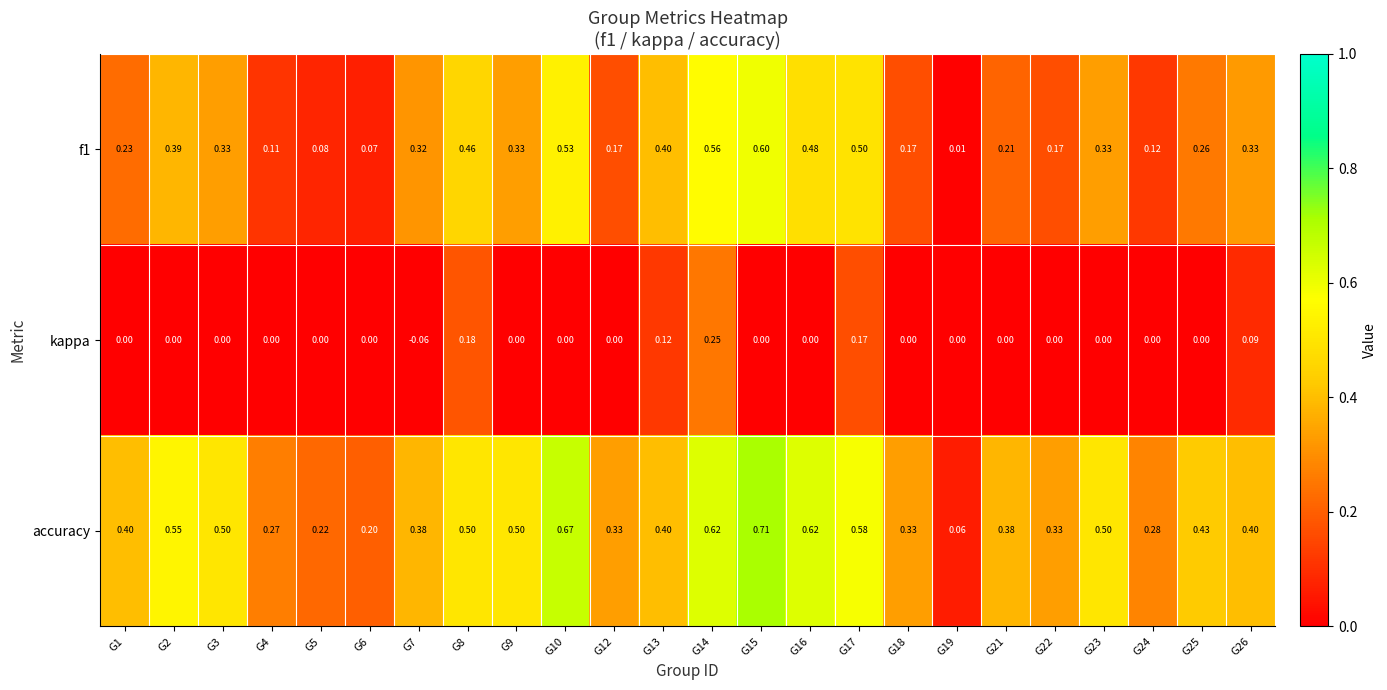

Which series has the widest spread of values?

accuracy